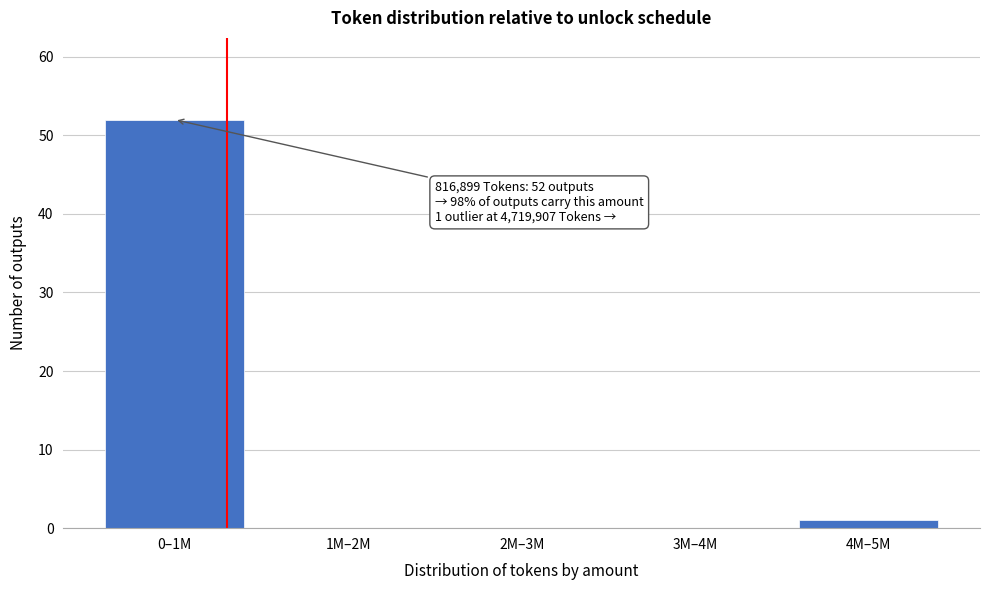

Reading right to left, extract all data points from this chart.

4M–5M=1	3M–4M=0	2M–3M=0	1M–2M=0	0–1M=52